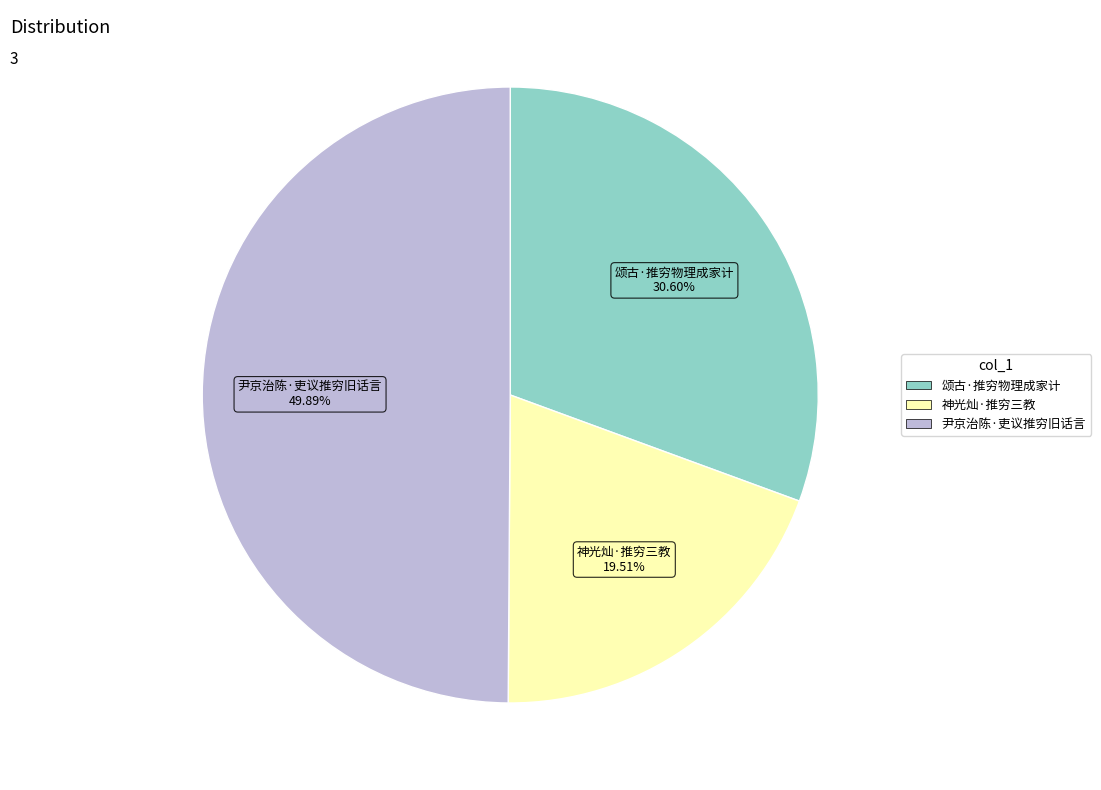

Does 神光灿·推穷三教 account for over 50% of the chart?

No